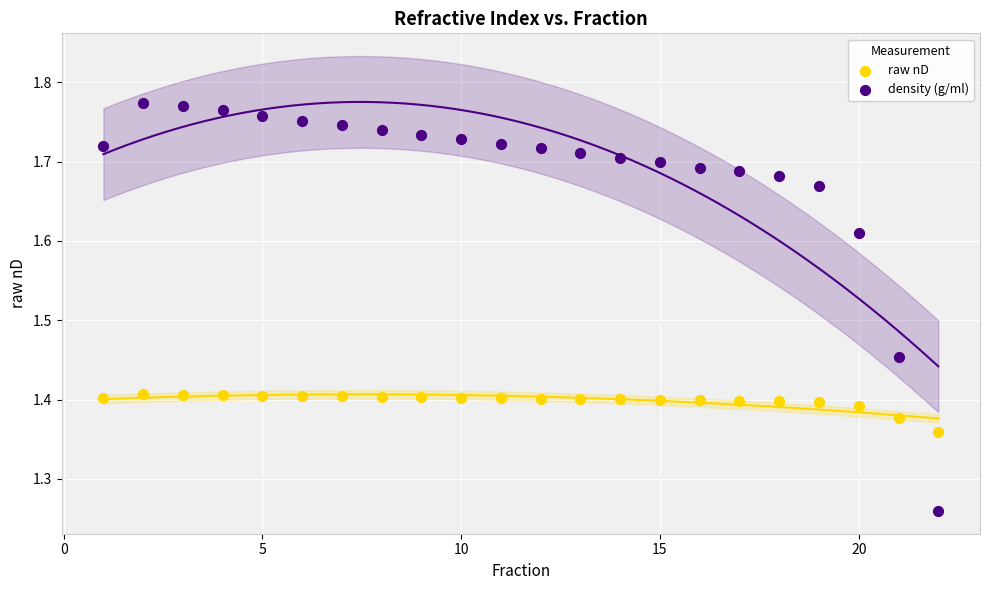

Which series has the widest spread of Y values?

density (g/ml)